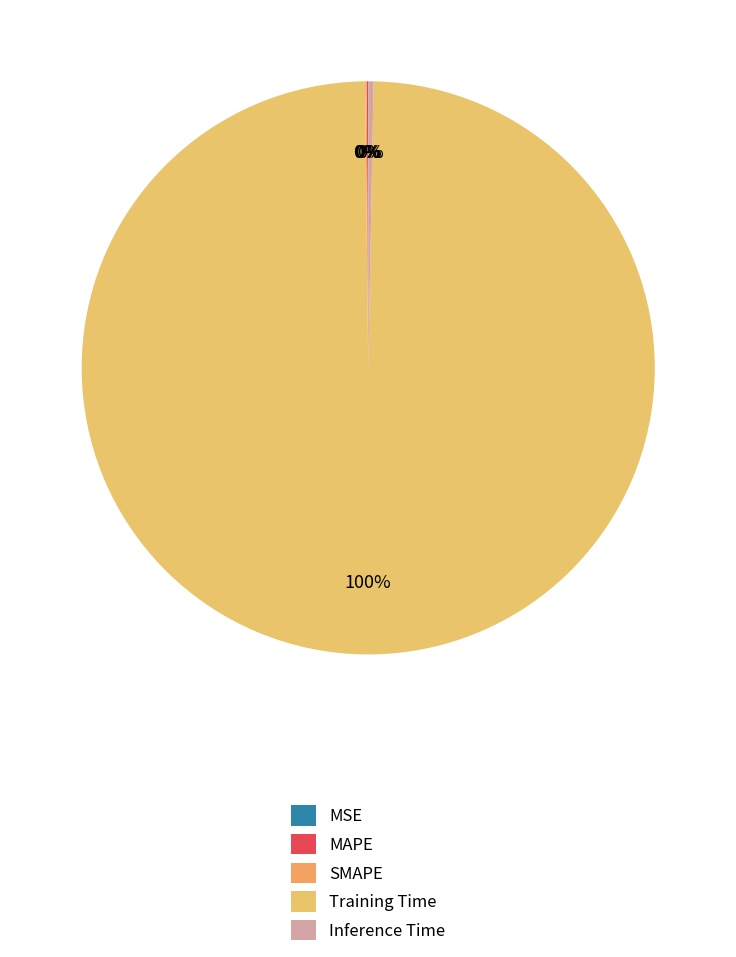

True or false: Training Time accounts for 99% of the total.

False